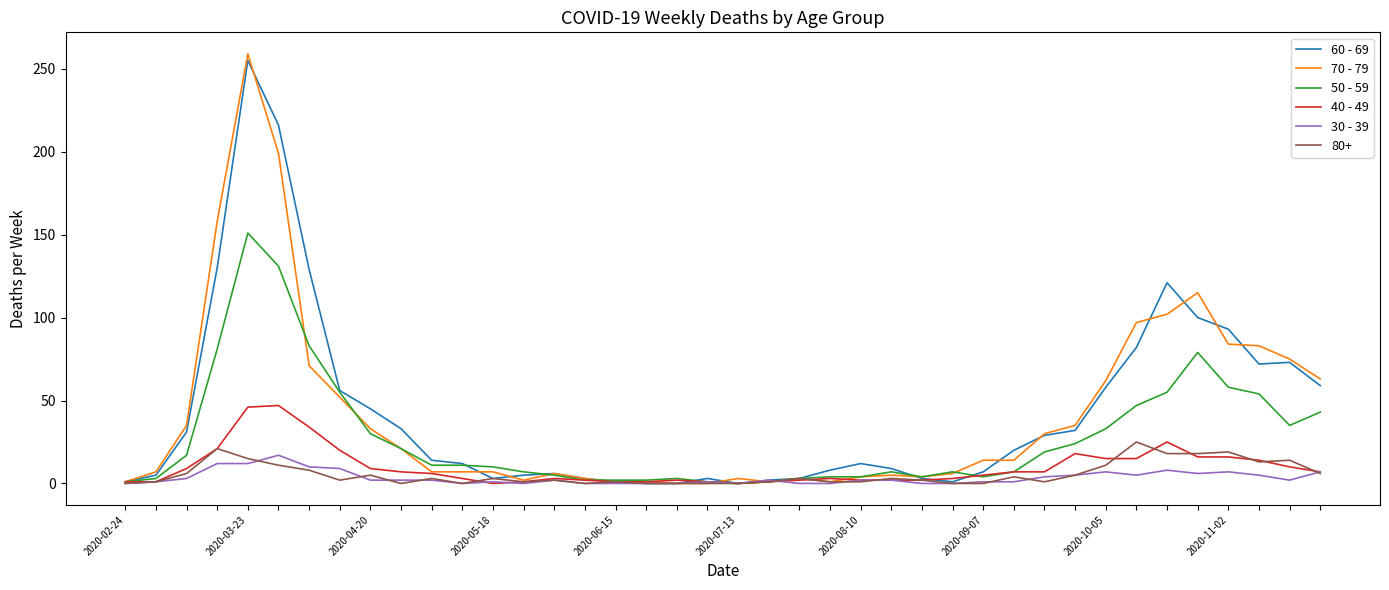

What is the greatest value displayed?

259